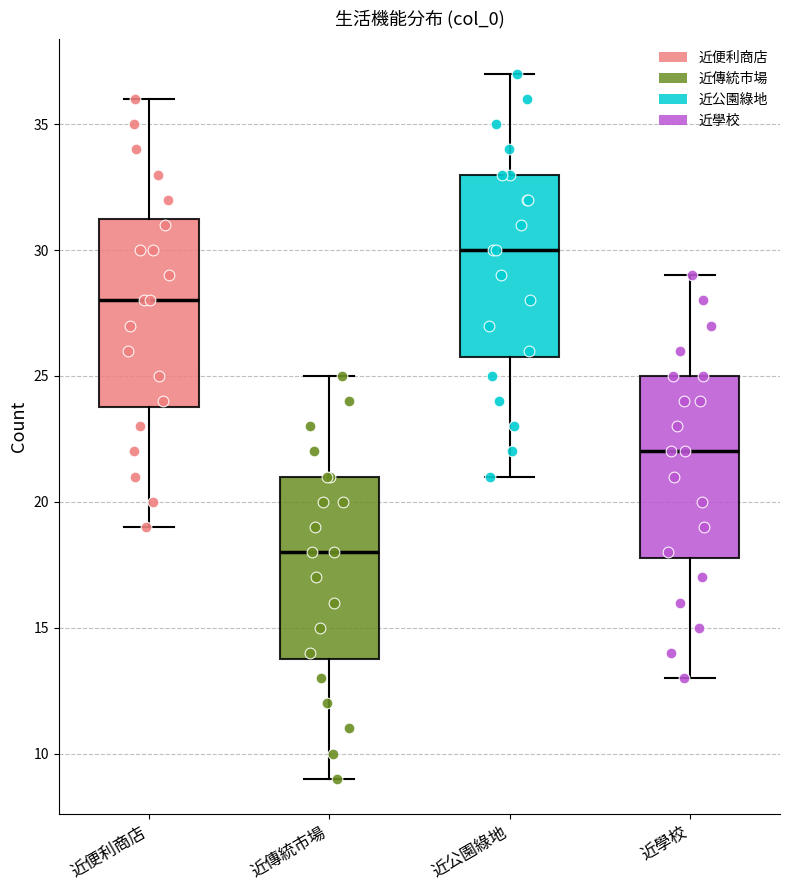

Reading left to right, transcribe this box plot: for each box, give where its median line is, the range the box spans, and where its two whiskers end, as read against the y-axis. The values are not printed on the chart, so give them approximately, as read against the axis.

近便利商店: median 28.0, box 24.0 to 31.5, whiskers 19.0 to 36.0
近傳統市場: median 18.0, box 14.0 to 21.0, whiskers 9.0 to 25.0
近公園綠地: median 30.0, box 26.0 to 33.0, whiskers 21.0 to 37.0
近學校: median 22.0, box 18.0 to 25.0, whiskers 13.0 to 29.0